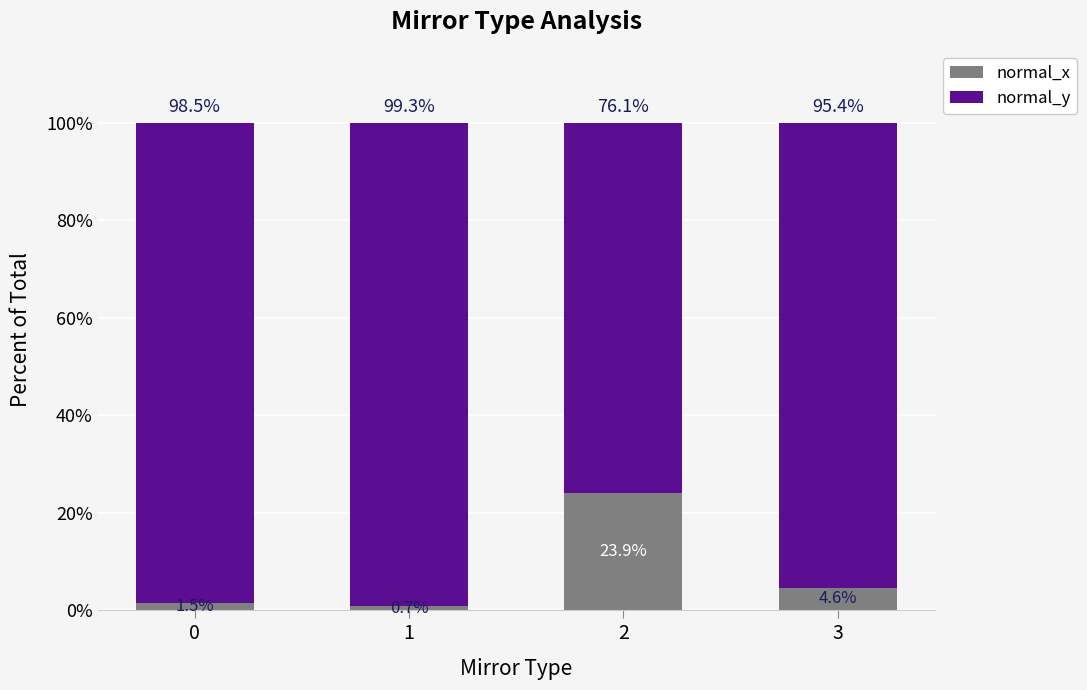

Reading right to left, transcribe the values for normal_x.

3=4.6	2=23.9	1=0.7	0=1.5